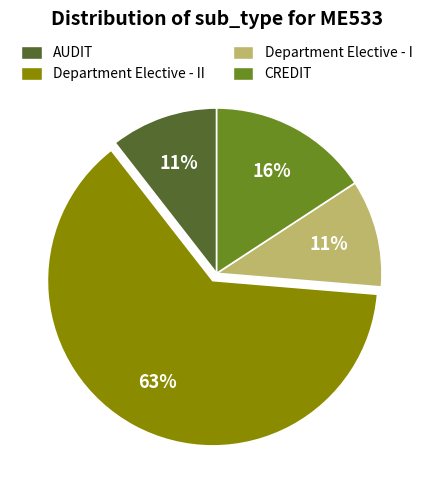

Is there any slice that represents more than half of the pie?

Yes